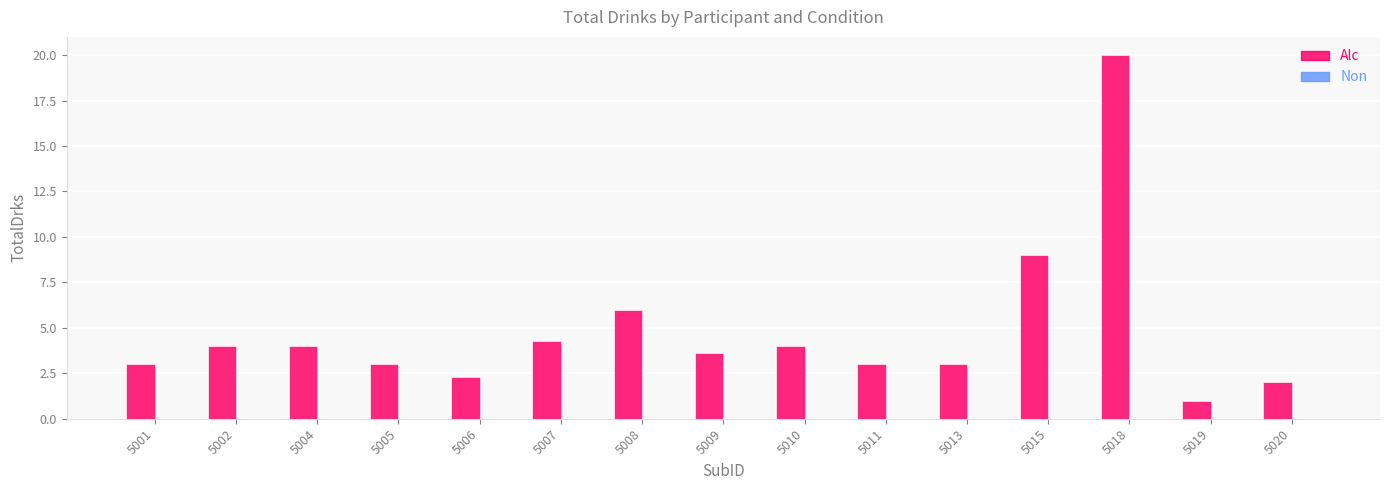

What is the sum of the values at 5019 and 5018?

21.0